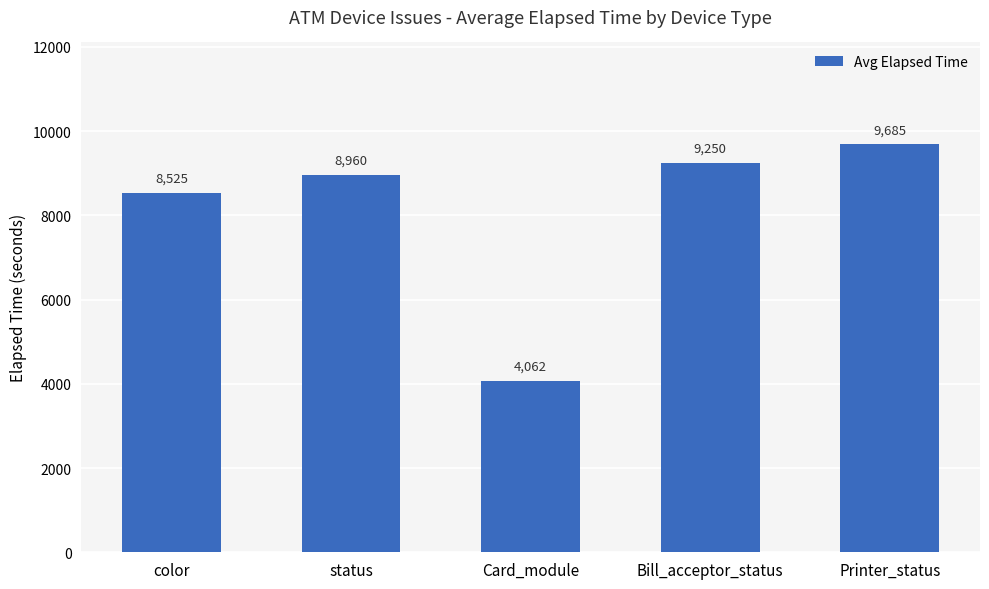

List the labels in order of value, smallest first.

Card_module, color, status, Bill_acceptor_status, Printer_status